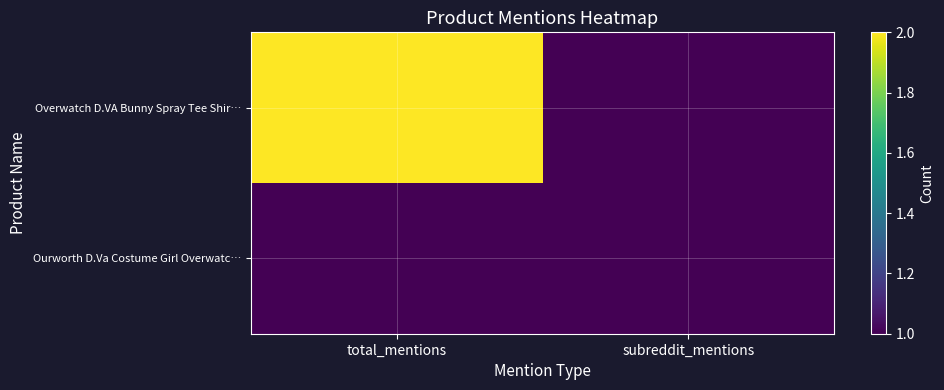

Which has a higher value, subreddit_mentions or total_mentions?

total_mentions